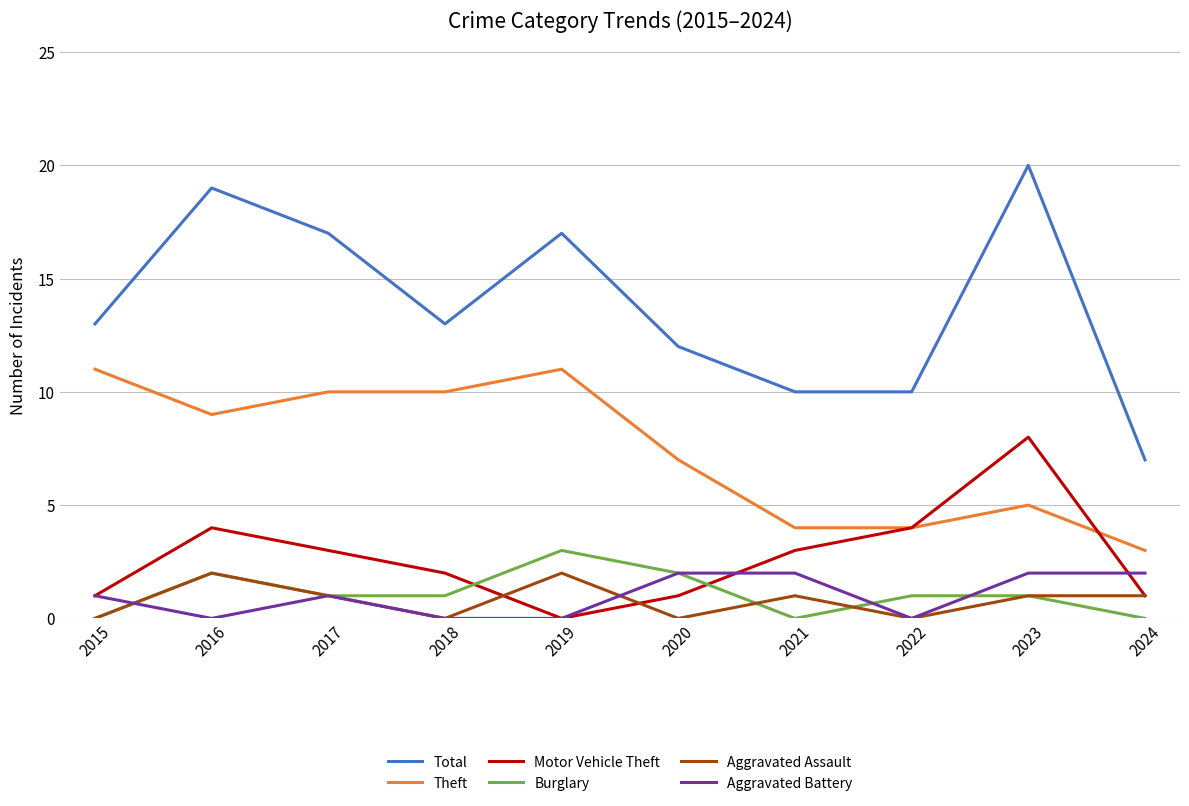

How many lines are shown in the chart?

6